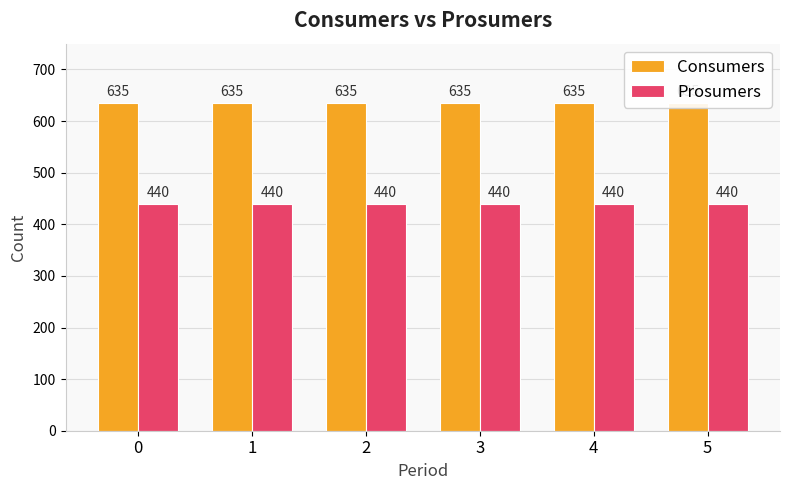

The value of Consumers at 0 is 635. True or false?

True